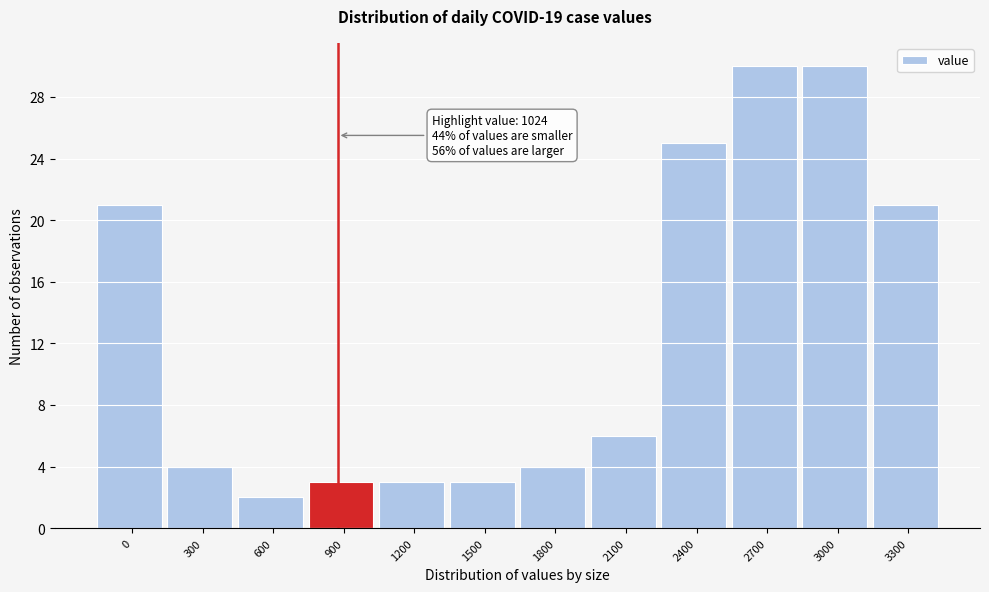

Reading left to right, what are all the values shown in this chart?

0=21	300=4	600=2	900=3	1200=3	1500=3	1800=4	2100=6	2400=25	2700=30	3000=30	3300=21